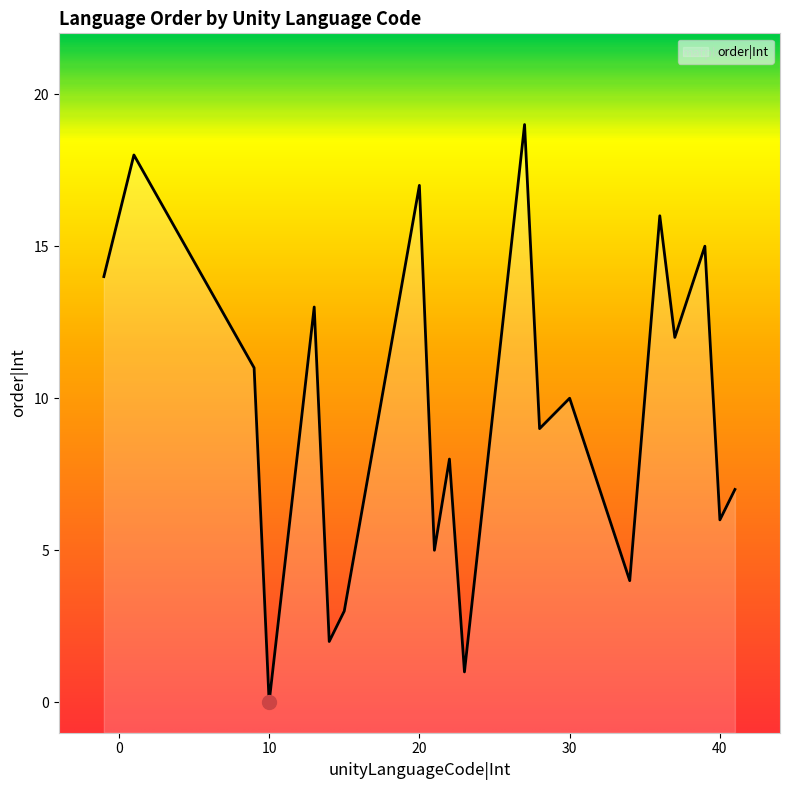

What is the change in value from 10 to 14?

+2